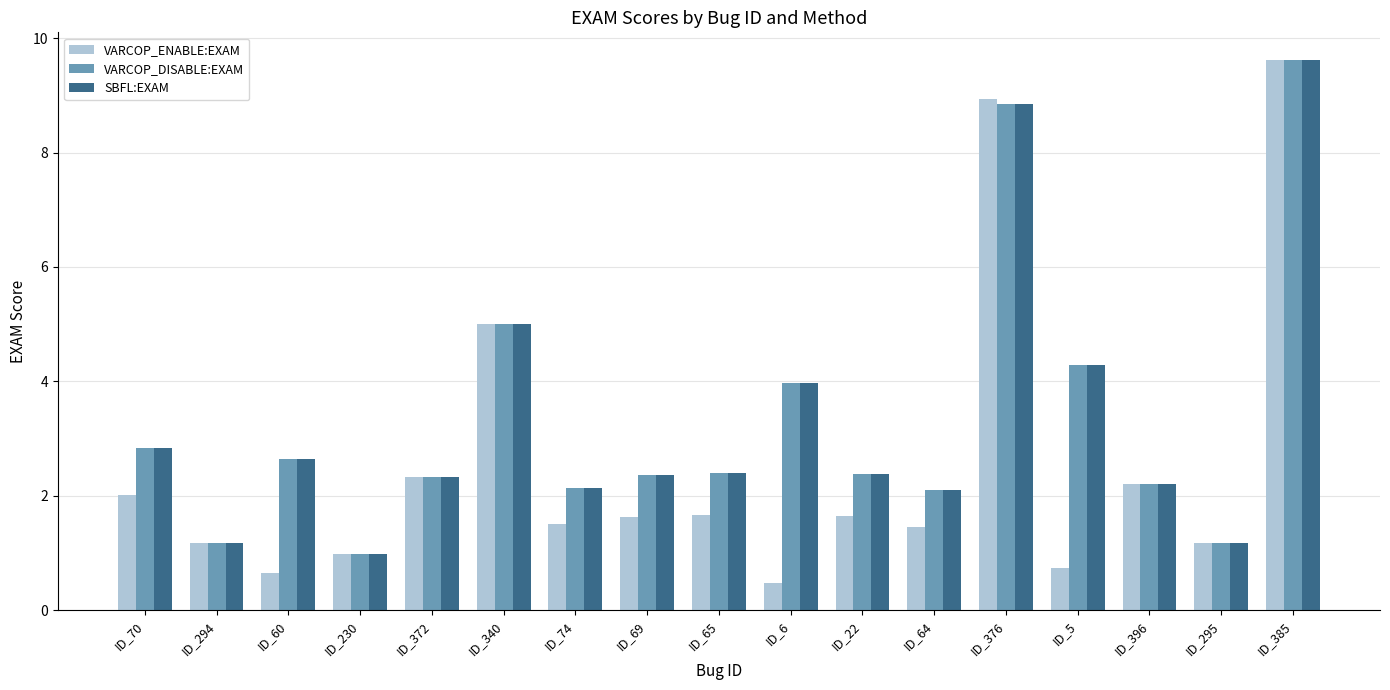

At which label does VARCOP_DISABLE:EXAM first exceed 2?

ID_70